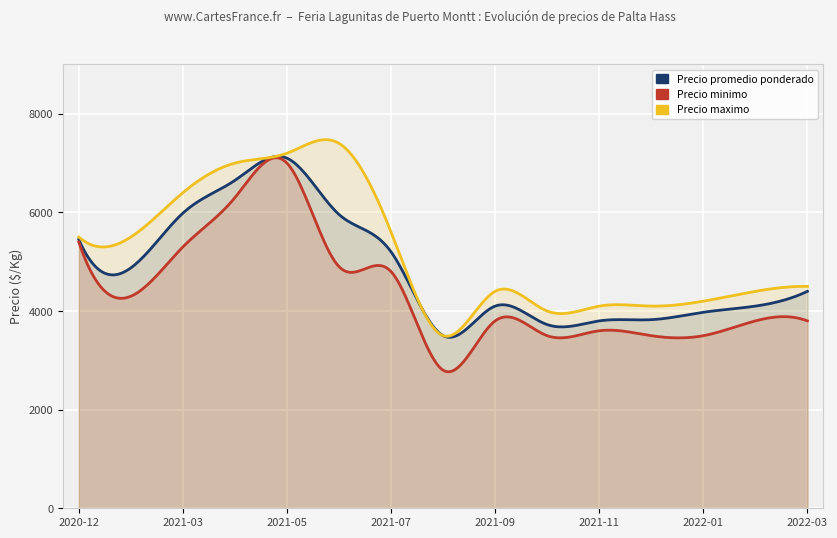

Reading left to right, what are all the values shown in this chart?

Precio promedio ponderado: 2020-12=5450	2021-02=4875	2021-03=5985	2021-04=6650	2021-05=7100	2021-06=5958	2021-07=5200	2021-08=3500	2021-09=4100	2021-10=3725	2021-11=3800	2021-12=3825	2022-01=3975	2022-02=4100	2022-03=4400
Precio minimo: 2020-12=5400	2021-02=4300	2021-03=5300	2021-04=6300	2021-05=7000	2021-06=4900	2021-07=4800	2021-08=2800	2021-09=3800	2021-10=3500	2021-11=3600	2021-12=3500	2022-01=3500	2022-02=3800	2022-03=3800
Precio maximo: 2020-12=5500	2021-02=5500	2021-03=6400	2021-04=7000	2021-05=7200	2021-06=7400	2021-07=5600	2021-08=3500	2021-09=4400	2021-10=4000	2021-11=4100	2021-12=4100	2022-01=4200	2022-02=4400	2022-03=4500